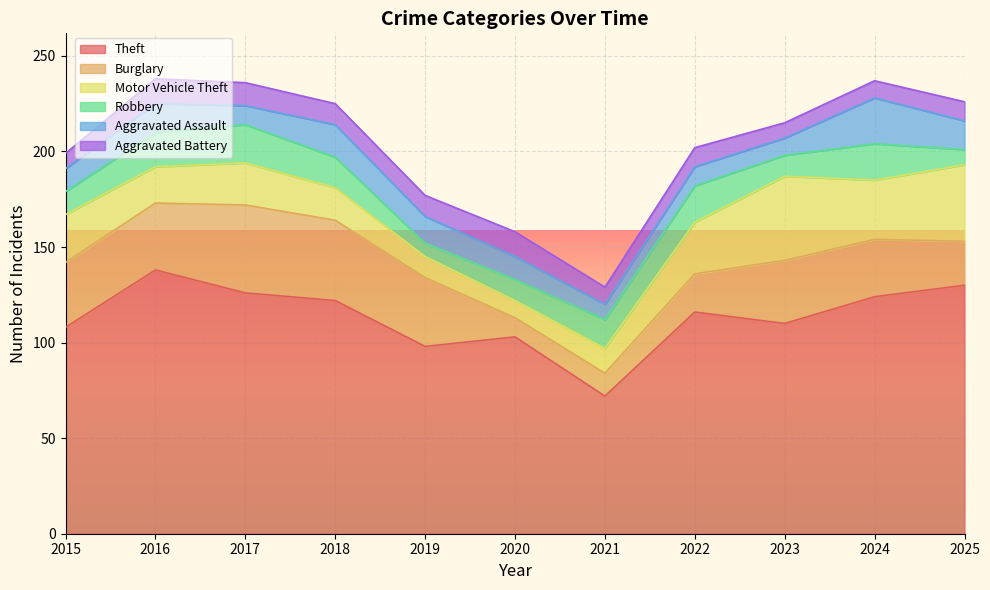

Reading left to right, what are all the values shown in this chart?

Theft: 108	138	126	122	98	103	72	116	110	124	130
Burglary: 34	35	46	42	36	10	12	20	33	30	23
Motor Vehicle Theft: 25	19	22	17	11	9	13	27	44	31	40
Robbery: 12	18	20	16	7	11	15	19	11	19	8
Aggravated Assault: 12	15	10	17	14	12	8	10	9	24	15
Aggravated Battery: 8	13	12	11	11	13	9	10	8	9	10